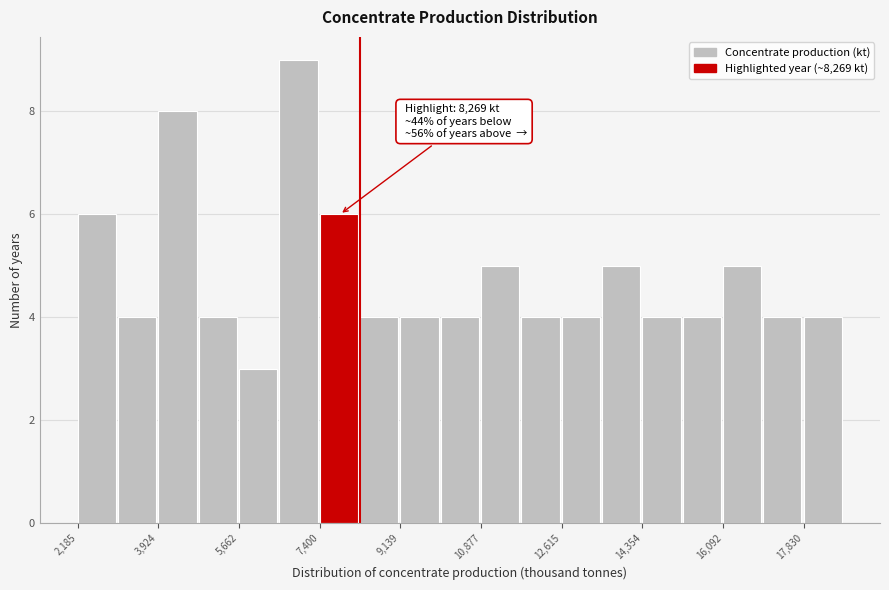

Which range on the x-axis has the tallest bar?

6600 to 7400